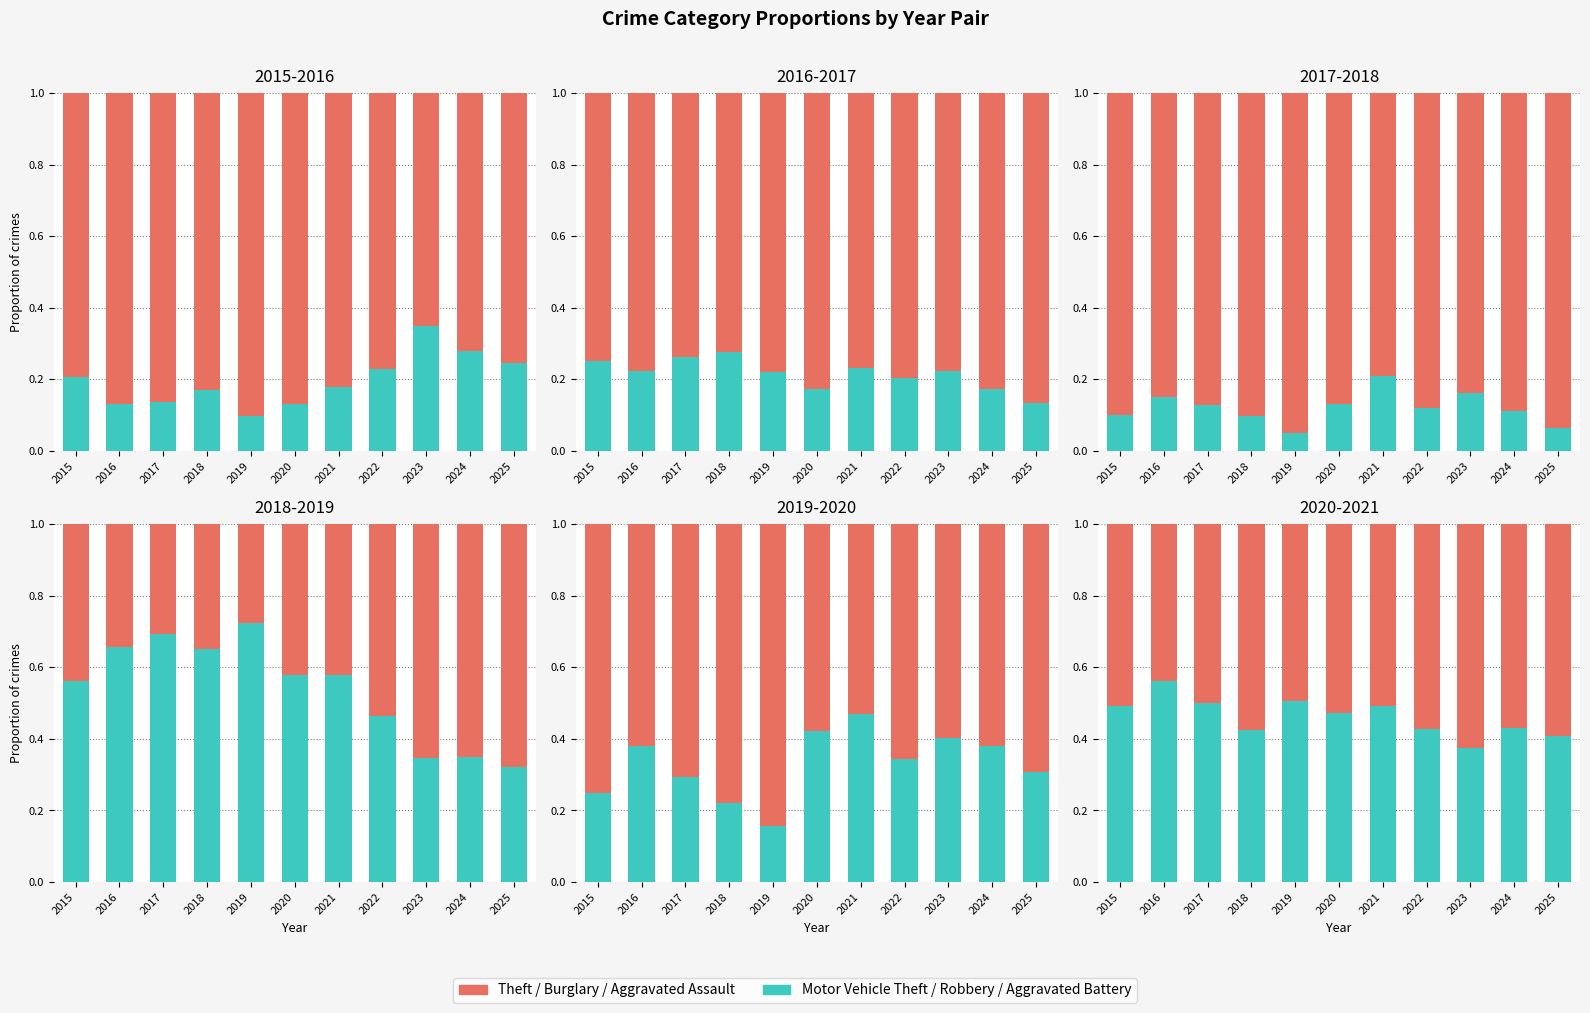

At which category is the sum across all series the highest?

2025